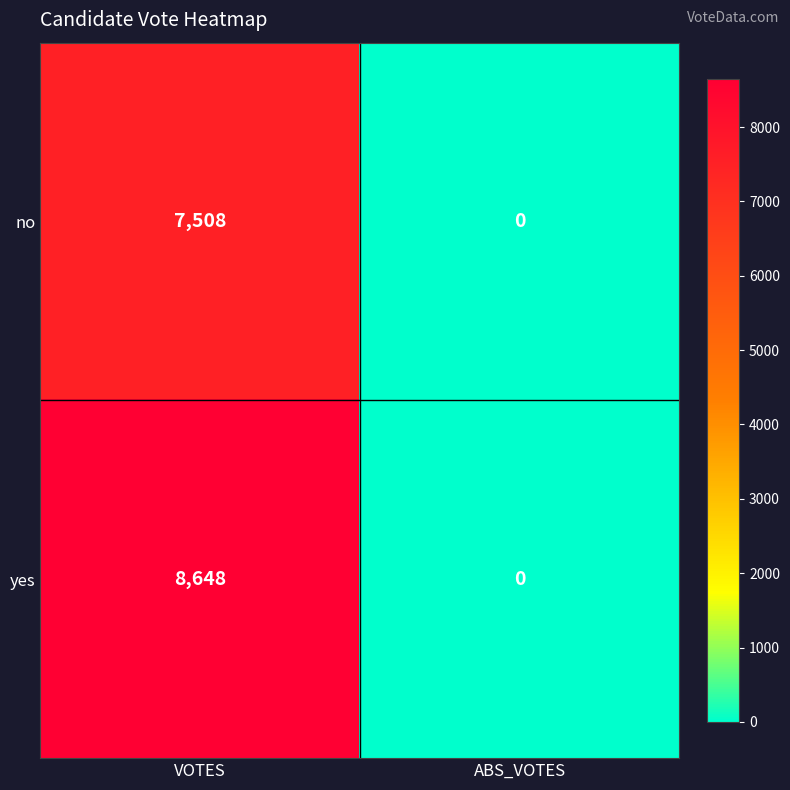

Which series has the widest spread of values?

yes